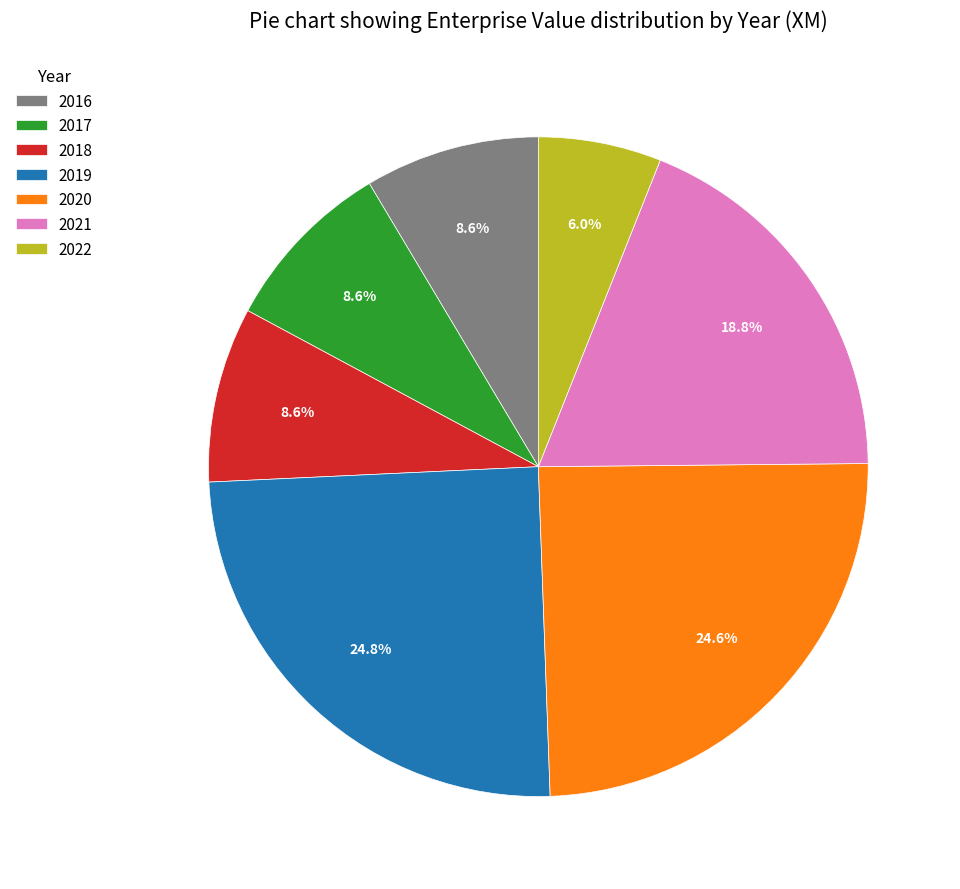

Is 2016 the majority of the pie?

No